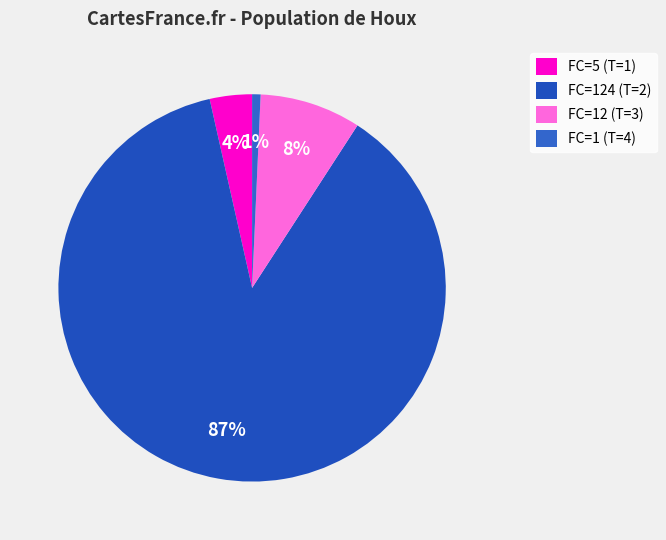

How many segments does this pie chart have?

4